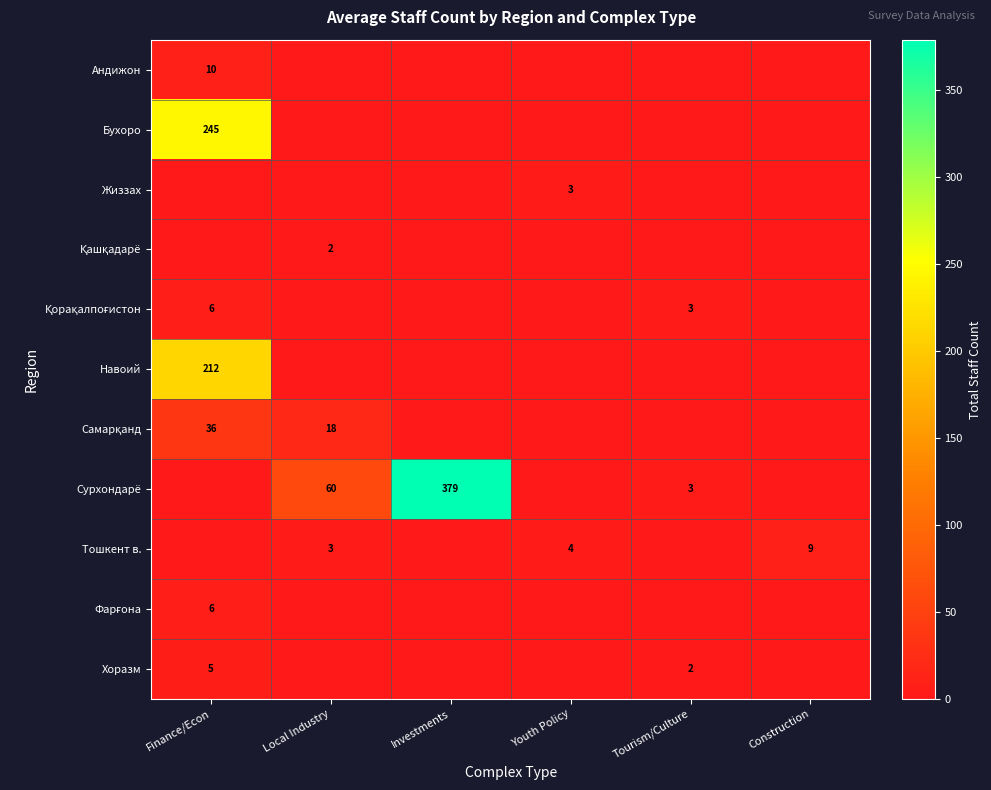

True or false: Жиззах has a value of 3 at Youth Policy.

True